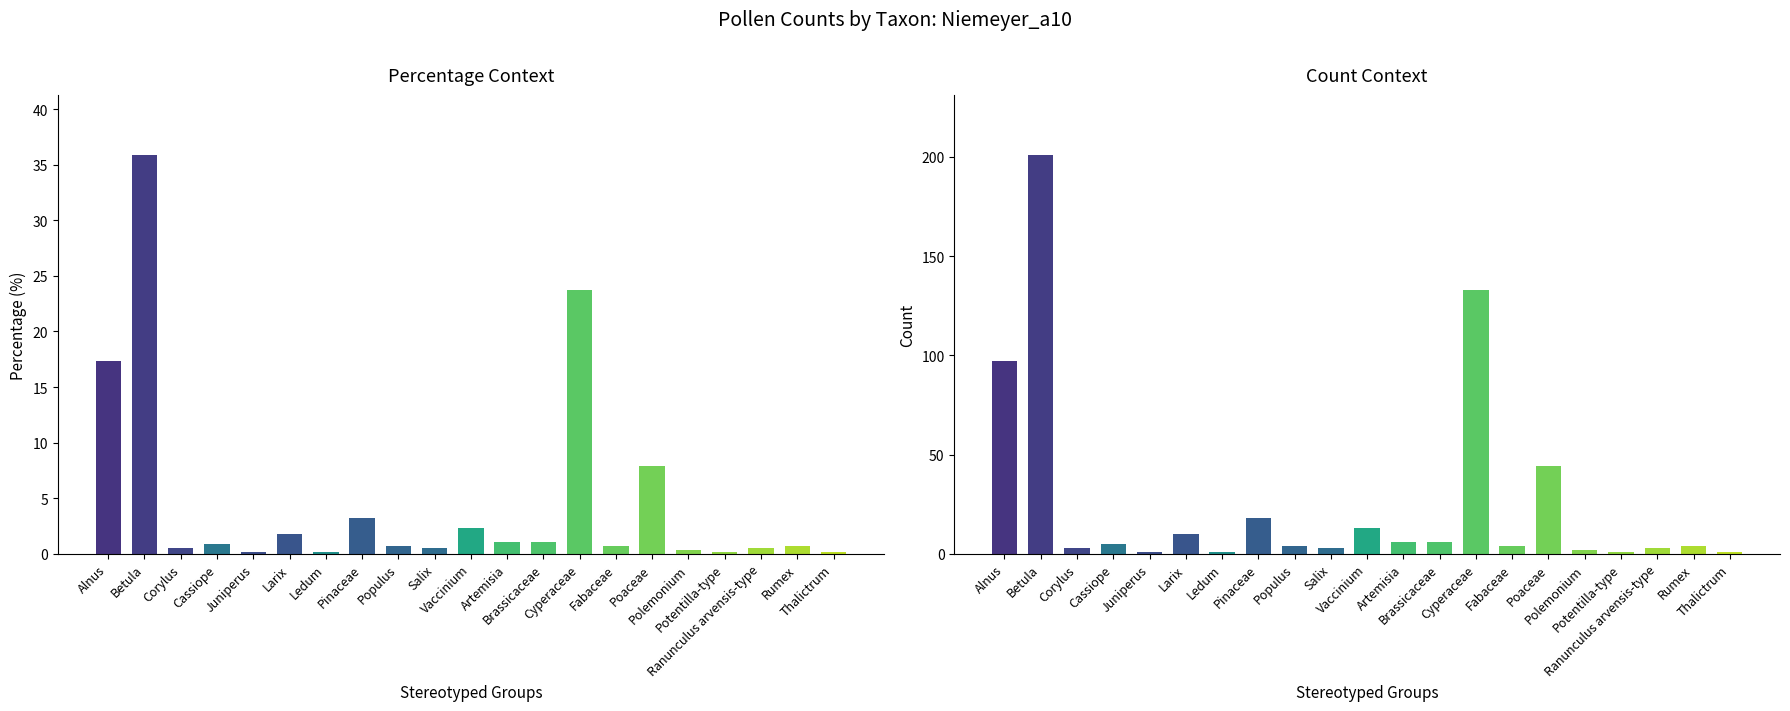

Which category has the highest value in the percentage series?

Betula